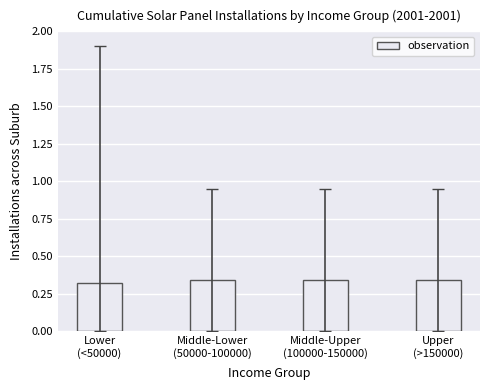

What is the sum of all values?

1.3